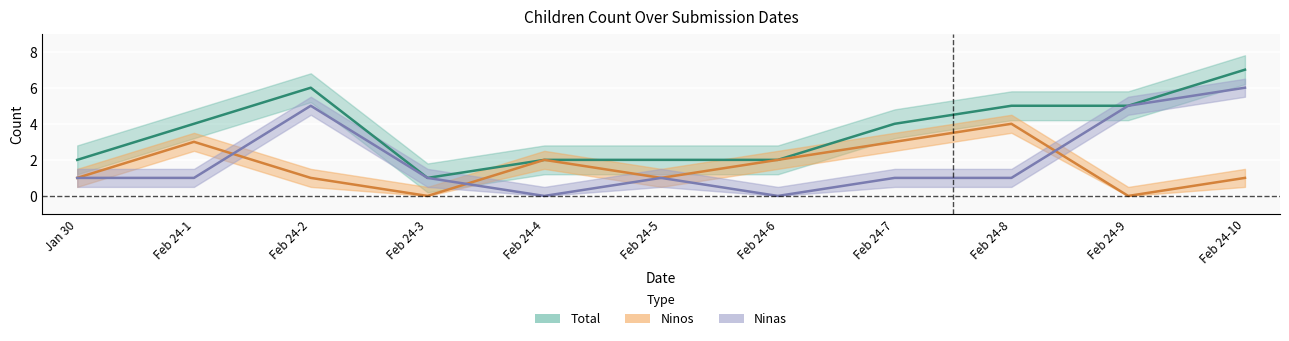

Rank the series at Feb 24-3 from highest to lowest value.

Total, Ninas, Ninos